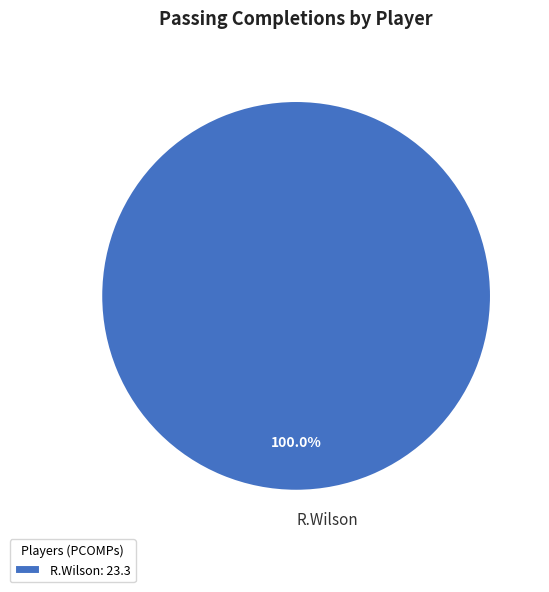

Is there any slice that represents more than half of the pie?

Yes